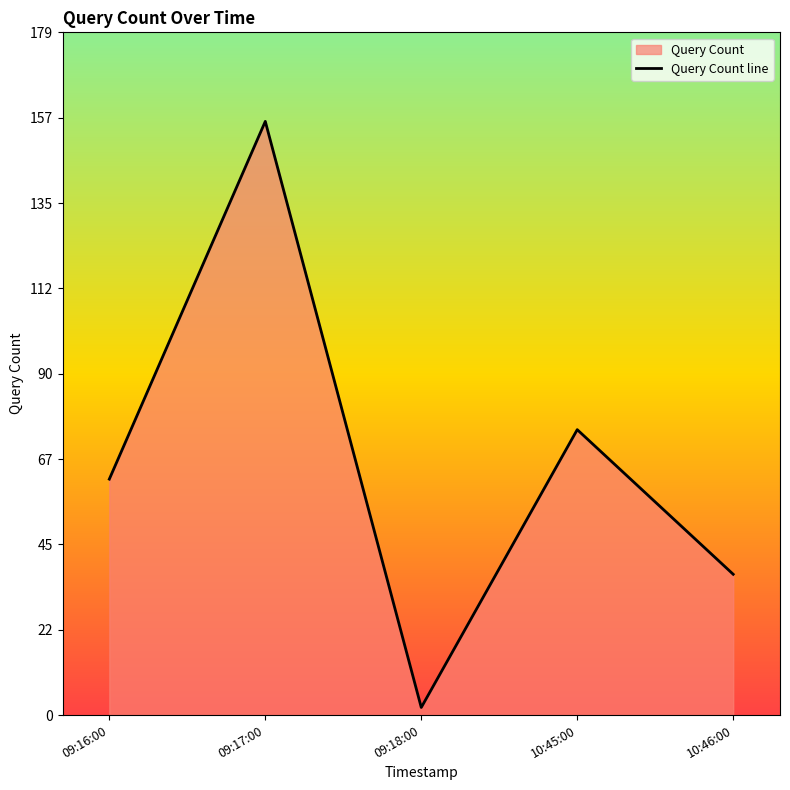

List the labels in order of value, smallest first.

09:18:00, 10:46:00, 09:16:00, 10:45:00, 09:17:00